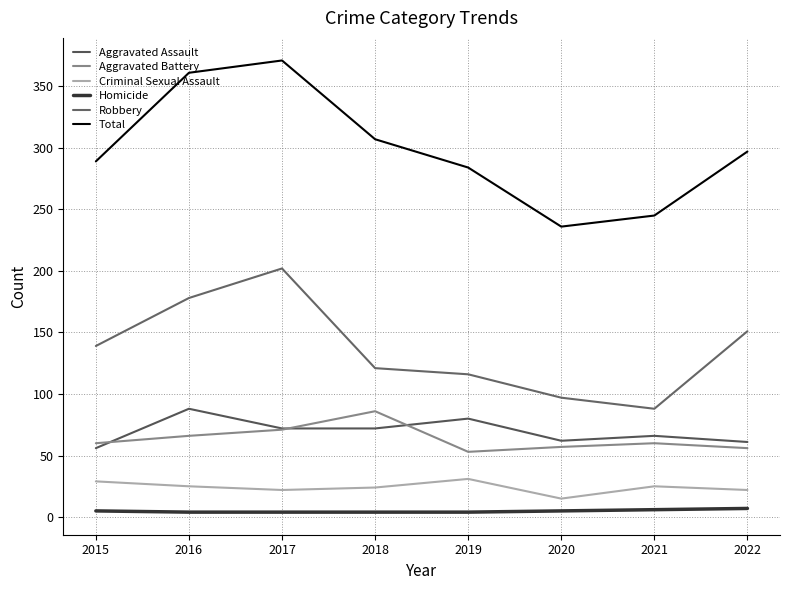

What is the average value of the Homicide series?

5